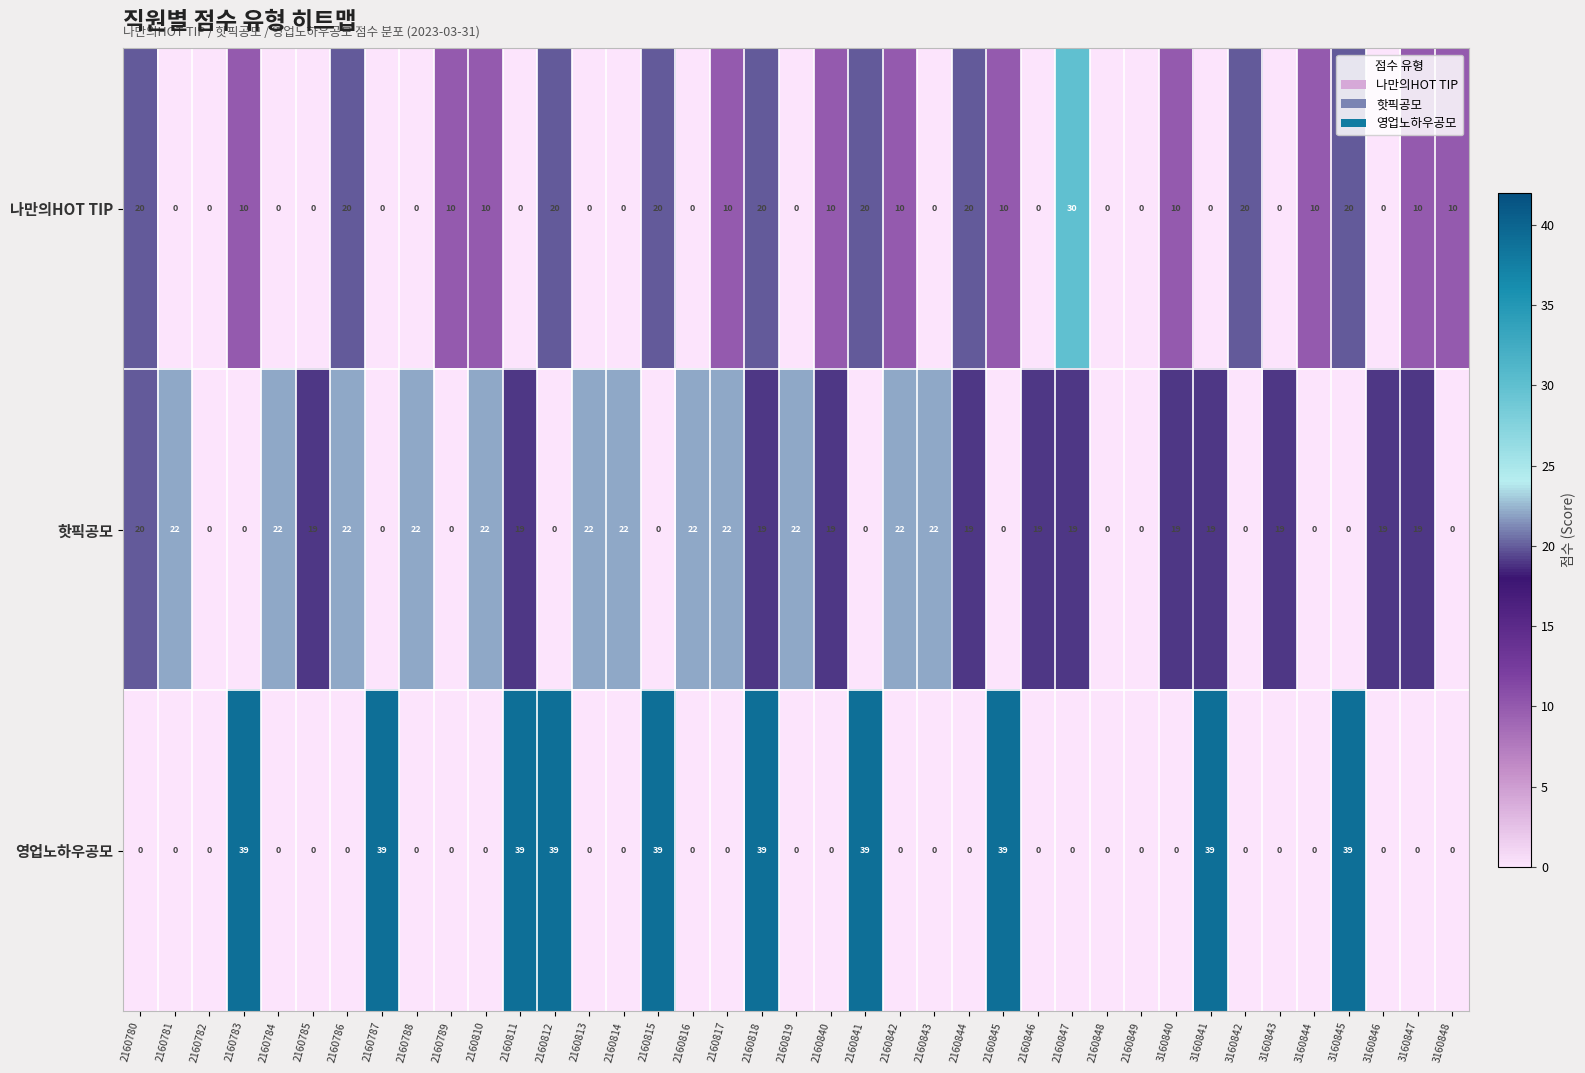

At which label does 나만의HOT TIP first exceed 10?

2160780